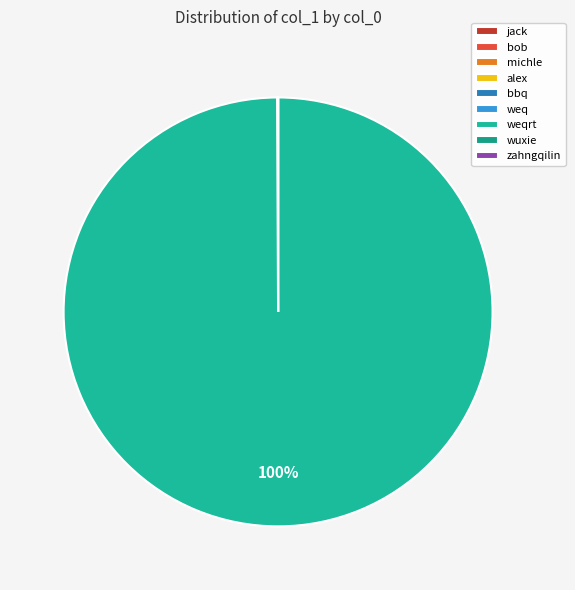

What is the change in value from michle to alex?

-9